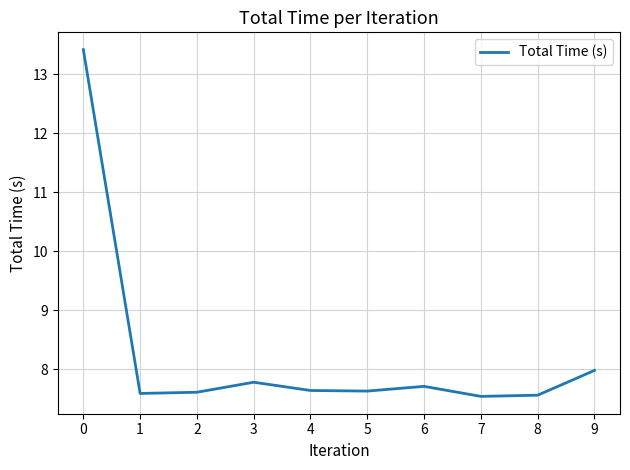

What is the greatest value displayed?

13.4